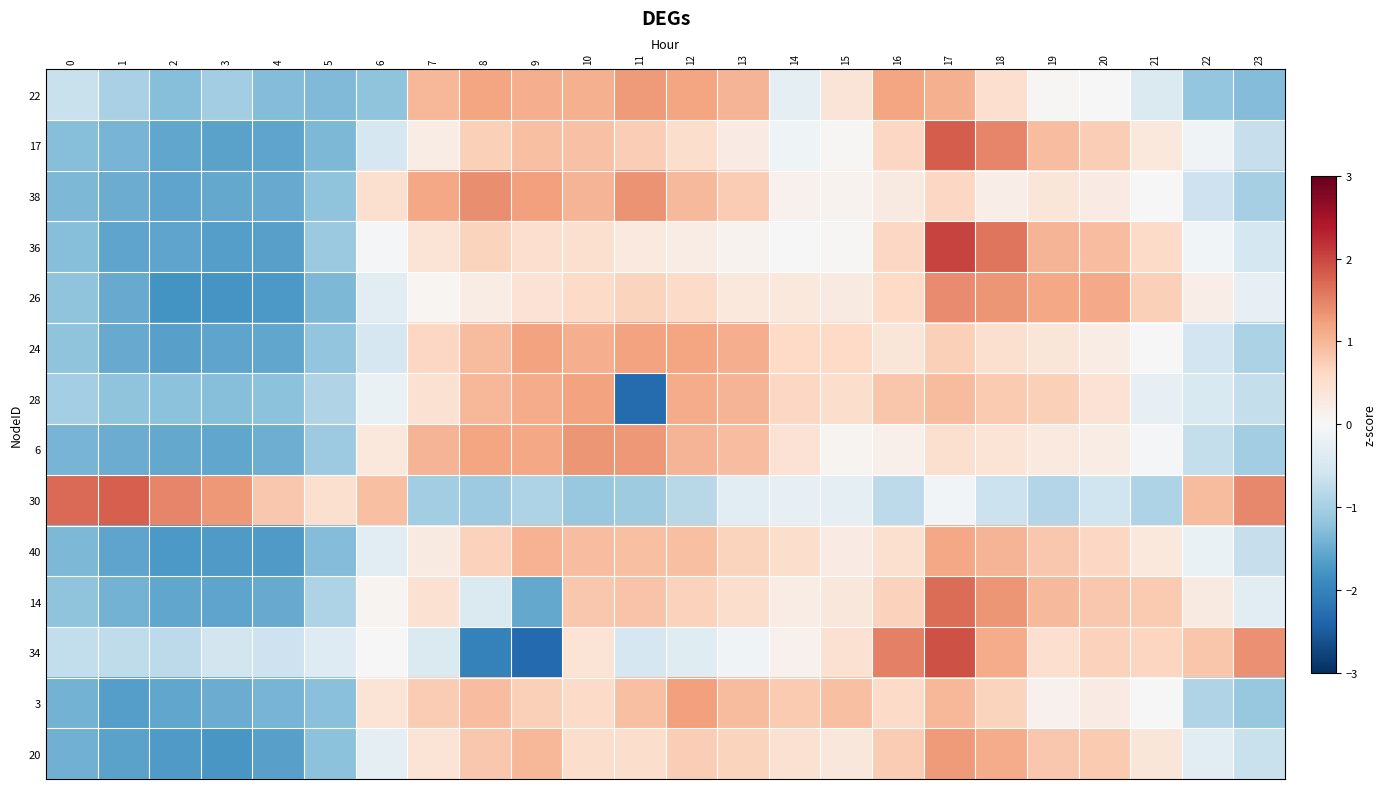

Reading left to right, list all the values displayed in this chart.

22: 0=-0.7	1=-1.0	2=-1.3	3=-1.1	4=-1.3	5=-1.3	6=-1.2	7=1.0	8=1.2	9=1.1	10=1.1	11=1.3	12=1.2	13=1.0	14=-0.3	15=0.4	16=1.2	17=1.1	18=0.5	19=0.0	20=-0.0	21=-0.4	22=-1.2	23=-1.3
17: 0=-1.3	1=-1.4	2=-1.6	3=-1.6	4=-1.6	5=-1.3	6=-0.5	7=0.2	8=0.7	9=0.9	10=0.9	11=0.7	12=0.5	13=0.3	14=-0.1	15=0.0	16=0.6	17=1.8	18=1.5	19=0.9	20=0.7	21=0.3	22=-0.1	23=-0.7
38: 0=-1.3	1=-1.5	2=-1.6	3=-1.5	4=-1.5	5=-1.2	6=0.5	7=1.2	8=1.4	9=1.2	10=1.0	11=1.3	12=1.0	13=0.8	14=0.1	15=0.1	16=0.3	17=0.6	18=0.2	19=0.4	20=0.2	21=-0.0	22=-0.6	23=-1.0
36: 0=-1.3	1=-1.6	2=-1.6	3=-1.6	4=-1.6	5=-1.1	6=-0.1	7=0.4	8=0.7	9=0.5	10=0.5	11=0.3	12=0.2	13=0.1	14=-0.0	15=0.0	16=0.6	17=2.0	18=1.6	19=1.0	20=0.9	21=0.6	22=-0.1	23=-0.5
26: 0=-1.2	1=-1.5	2=-1.8	3=-1.8	4=-1.7	5=-1.4	6=-0.3	7=0.1	8=0.2	9=0.4	10=0.6	11=0.7	12=0.6	13=0.3	14=0.3	15=0.3	16=0.6	17=1.4	18=1.3	19=1.2	20=1.1	21=0.7	22=0.2	23=-0.3
24: 0=-1.2	1=-1.5	2=-1.6	3=-1.6	4=-1.6	5=-1.2	6=-0.5	7=0.6	8=1.0	9=1.2	10=1.1	11=1.2	12=1.2	13=1.1	14=0.6	15=0.6	16=0.4	17=0.7	18=0.5	19=0.4	20=0.2	21=-0.0	22=-0.6	23=-1.0
28: 0=-1.0	1=-1.2	2=-1.2	3=-1.3	4=-1.2	5=-0.9	6=-0.2	7=0.5	8=1.0	9=1.1	10=1.2	11=-2.3	12=1.1	13=1.0	14=0.6	15=0.5	16=0.8	17=0.9	18=0.8	19=0.7	20=0.4	21=-0.2	22=-0.4	23=-0.7
6: 0=-1.4	1=-1.5	2=-1.5	3=-1.6	4=-1.5	5=-1.1	6=0.3	7=1.0	8=1.2	9=1.2	10=1.3	11=1.3	12=1.0	13=0.9	14=0.4	15=0.1	16=0.2	17=0.5	18=0.4	19=0.3	20=0.2	21=-0.1	22=-0.7	23=-1.0
30: 0=1.7	1=1.8	2=1.5	3=1.3	4=0.8	5=0.5	6=0.9	7=-1.0	8=-1.1	9=-0.9	10=-1.1	11=-1.1	12=-0.8	13=-0.3	14=-0.2	15=-0.3	16=-0.8	17=-0.1	18=-0.7	19=-0.9	20=-0.6	21=-0.9	22=0.9	23=1.4
40: 0=-1.4	1=-1.6	2=-1.7	3=-1.7	4=-1.7	5=-1.3	6=-0.3	7=0.3	8=0.7	9=1.1	10=0.9	11=0.9	12=0.9	13=0.7	14=0.5	15=0.2	16=0.5	17=1.2	18=1.0	19=0.8	20=0.6	21=0.3	22=-0.2	23=-0.7
14: 0=-1.2	1=-1.4	2=-1.6	3=-1.6	4=-1.5	5=-0.9	6=0.1	7=0.5	8=-0.4	9=-1.5	10=0.8	11=0.9	12=0.7	13=0.5	14=0.2	15=0.3	16=0.7	17=1.7	18=1.3	19=1.0	20=0.8	21=0.8	22=0.3	23=-0.3
34: 0=-0.7	1=-0.8	2=-0.8	3=-0.5	4=-0.6	5=-0.4	6=0.0	7=-0.4	8=-2.0	9=-2.3	10=0.4	11=-0.5	12=-0.4	13=-0.1	14=0.1	15=0.4	16=1.5	17=1.9	18=1.1	19=0.5	20=0.7	21=0.6	22=0.8	23=1.4
3: 0=-1.4	1=-1.7	2=-1.6	3=-1.5	4=-1.4	5=-1.2	6=0.4	7=0.8	8=0.9	9=0.7	10=0.6	11=0.9	12=1.2	13=1.0	14=0.8	15=0.9	16=0.6	17=1.0	18=0.7	19=0.1	20=0.2	21=-0.0	22=-0.9	23=-1.1
20: 0=-1.4	1=-1.6	2=-1.7	3=-1.7	4=-1.6	5=-1.2	6=-0.3	7=0.4	8=0.8	9=1.0	10=0.5	11=0.5	12=0.7	13=0.7	14=0.5	15=0.3	16=0.8	17=1.3	18=1.1	19=0.8	20=0.8	21=0.4	22=-0.3	23=-0.7